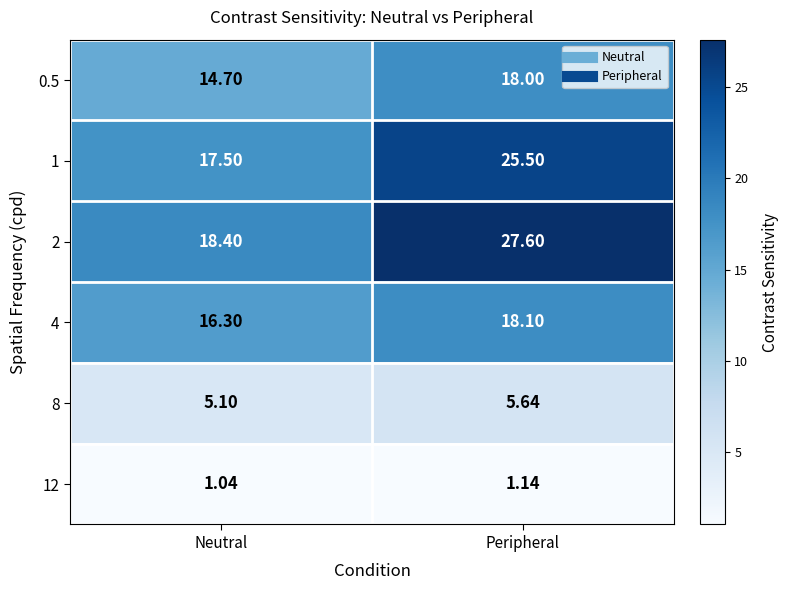

At Neutral, list the series in order from largest to smallest.

2, 1, 4, 0.5, 8, 12